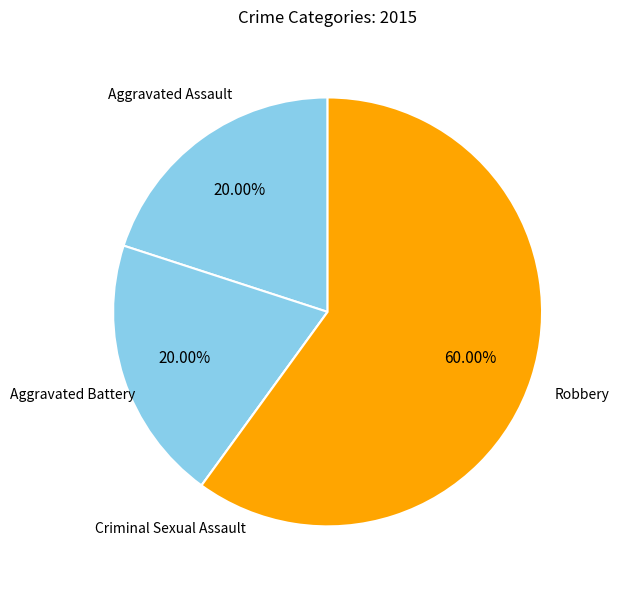

Which slice represents more than half of the pie?

Robbery